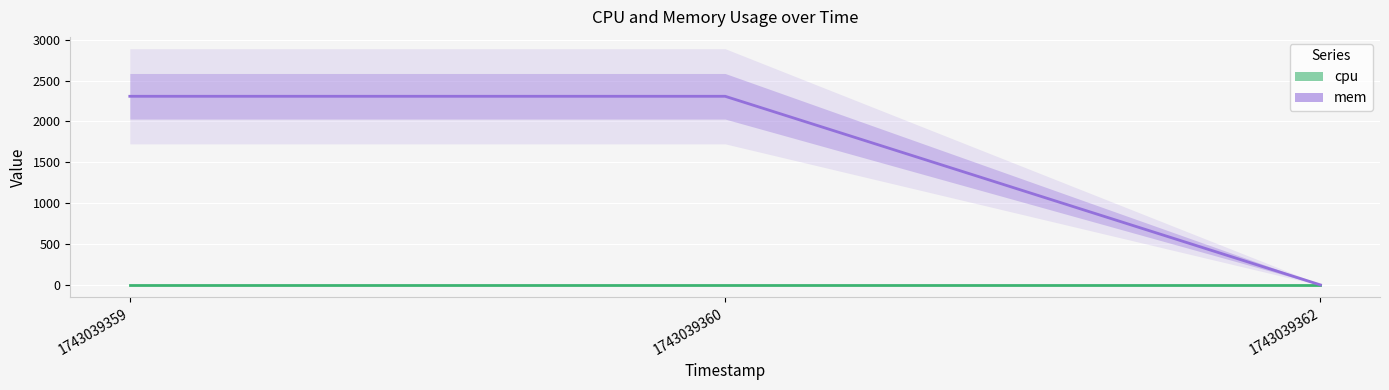

What is the total value across all series at 1743039359?

2308